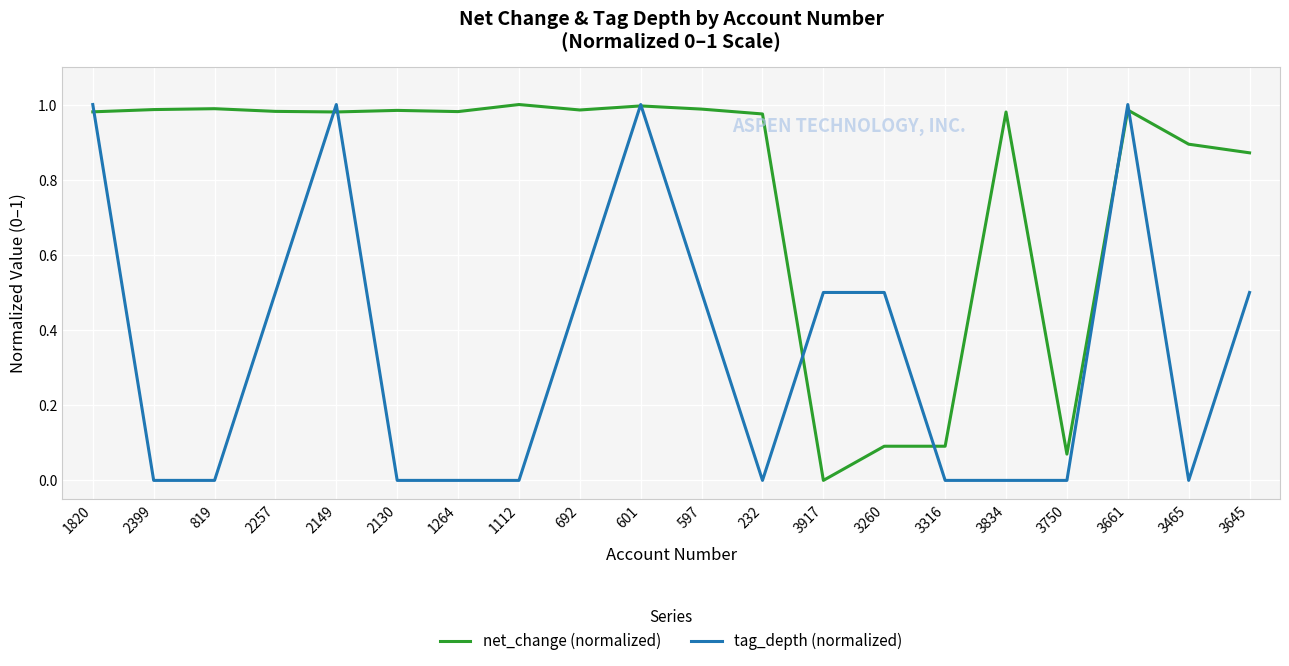

What is the total value across all series at 2257?

1.5